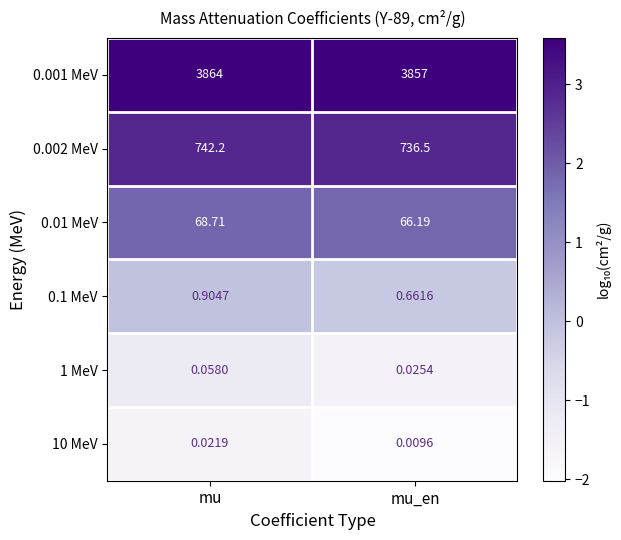

How many categories are shown in the chart?

2